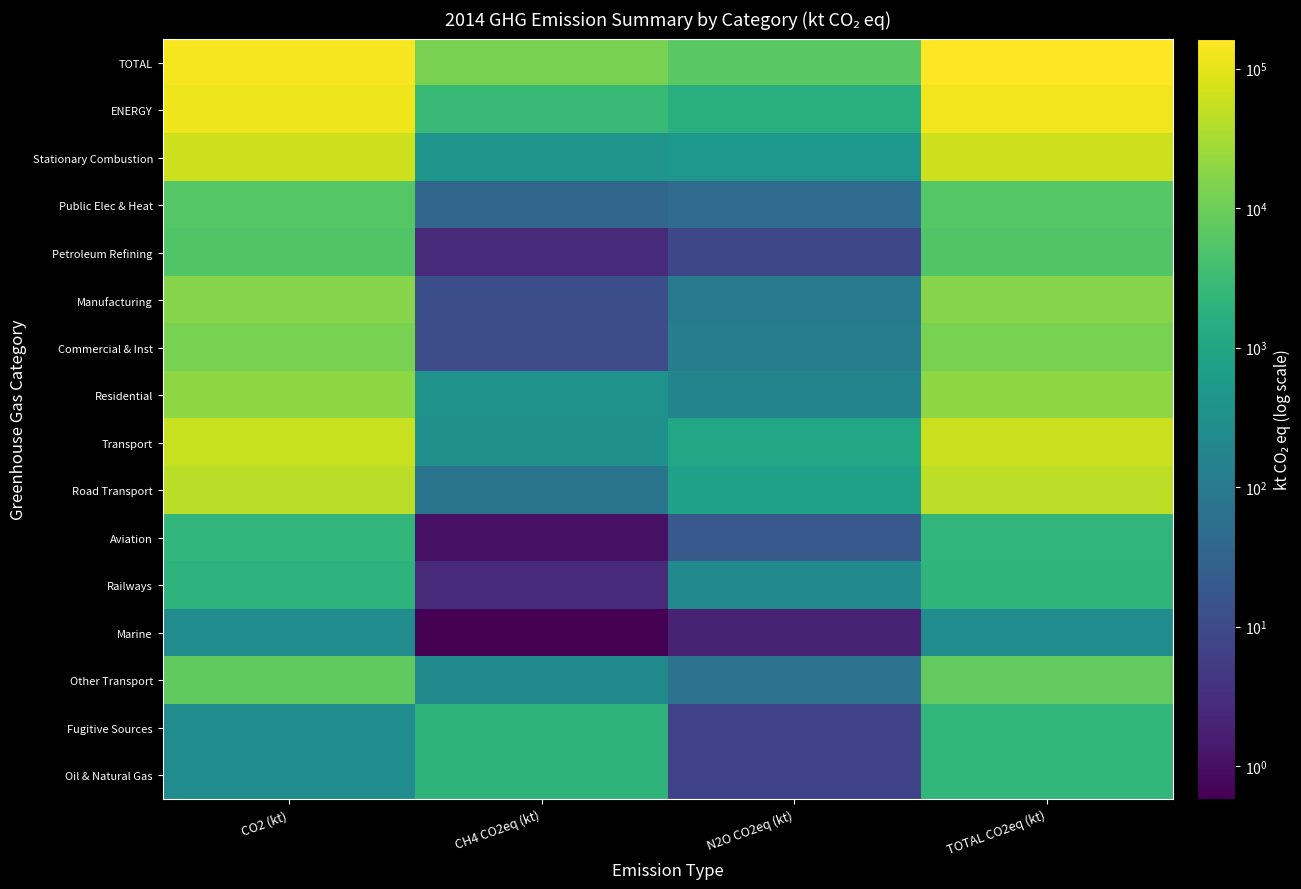

Between CH4 CO2eq (kt) and TOTAL CO2eq (kt), which is larger?

TOTAL CO2eq (kt)